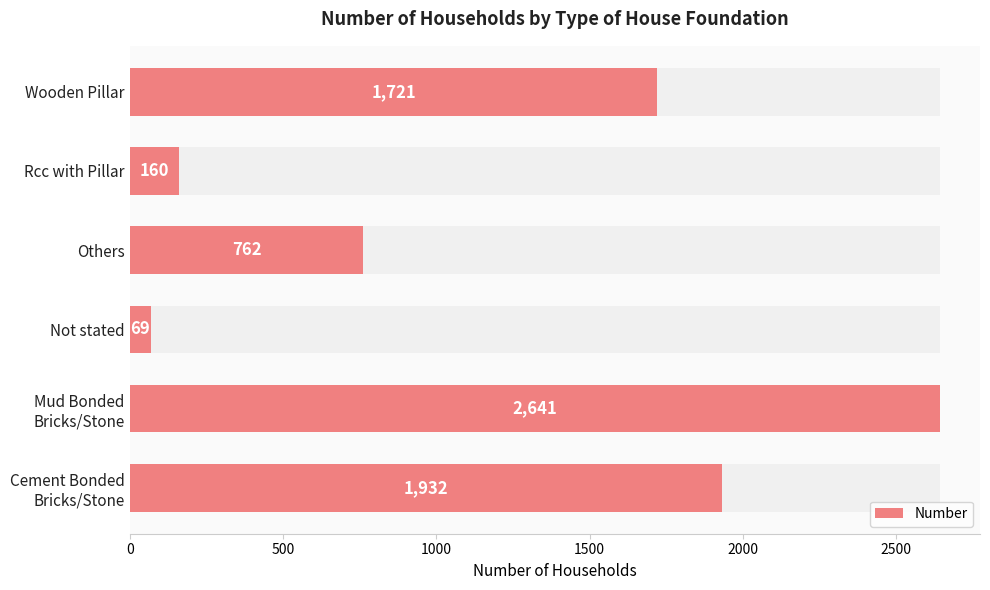

What is the sum of all values?

7285